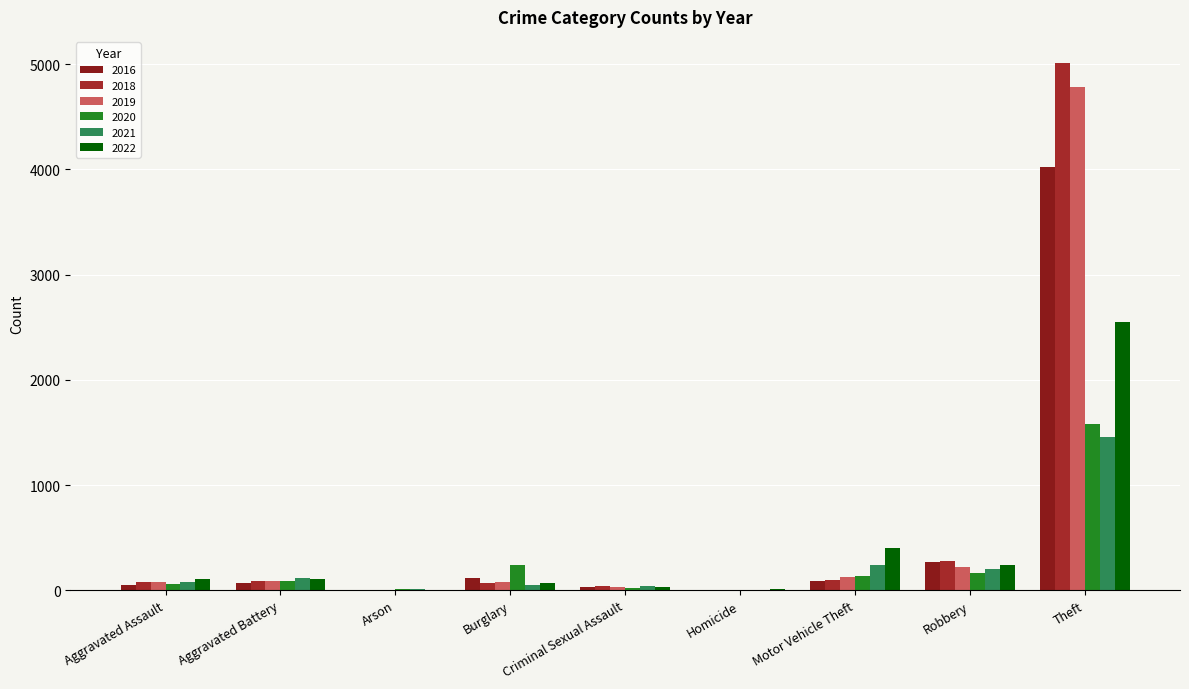

What is the lowest value of the 2020 series?

4